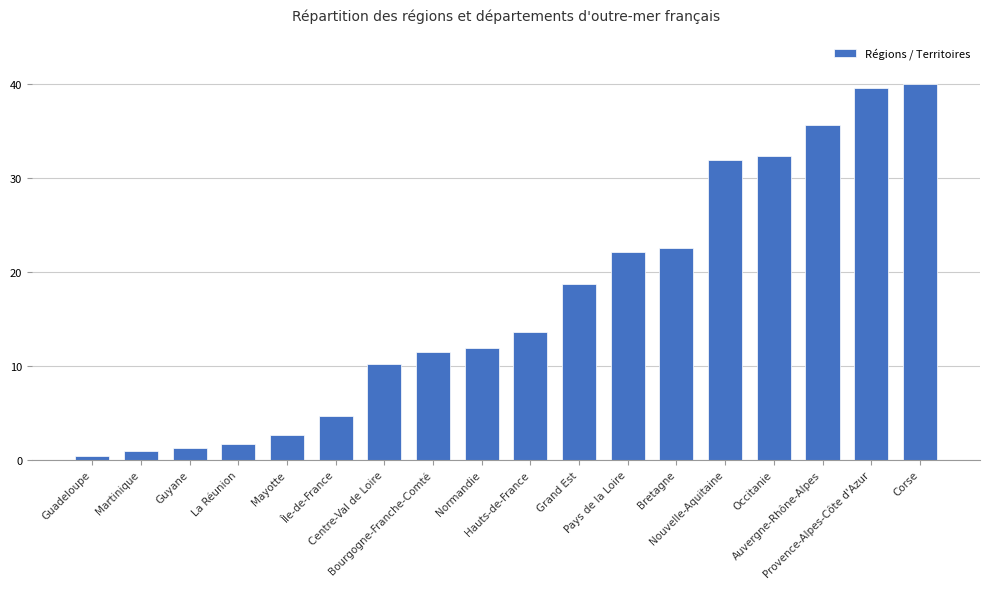

How many categories are shown in the chart?

18